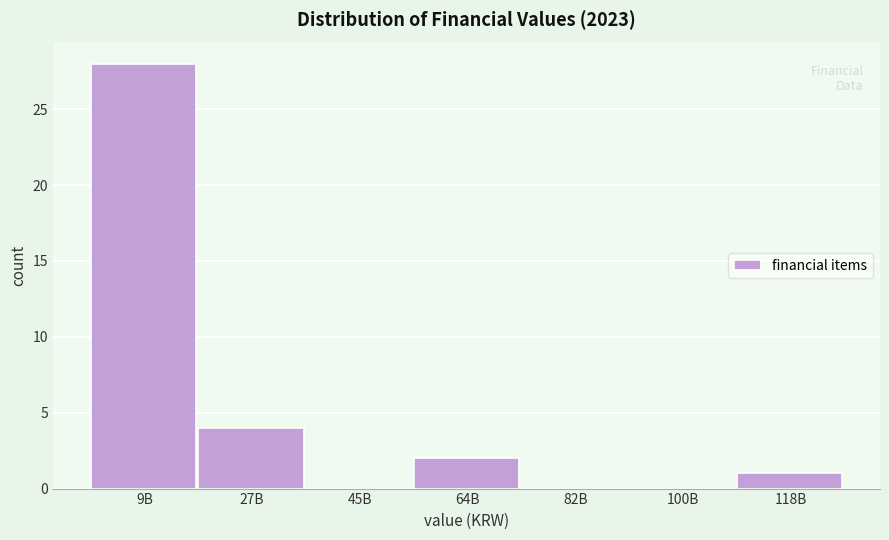

Reading right to left, extract all data points from this chart.

118B=1	100B=0	82B=0	64B=2	45B=0	27B=4	9B=28